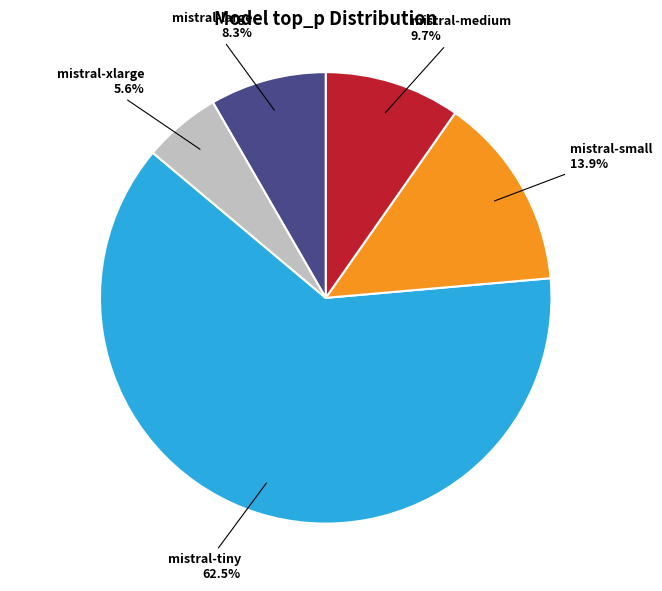

Does any single category account for the majority?

Yes